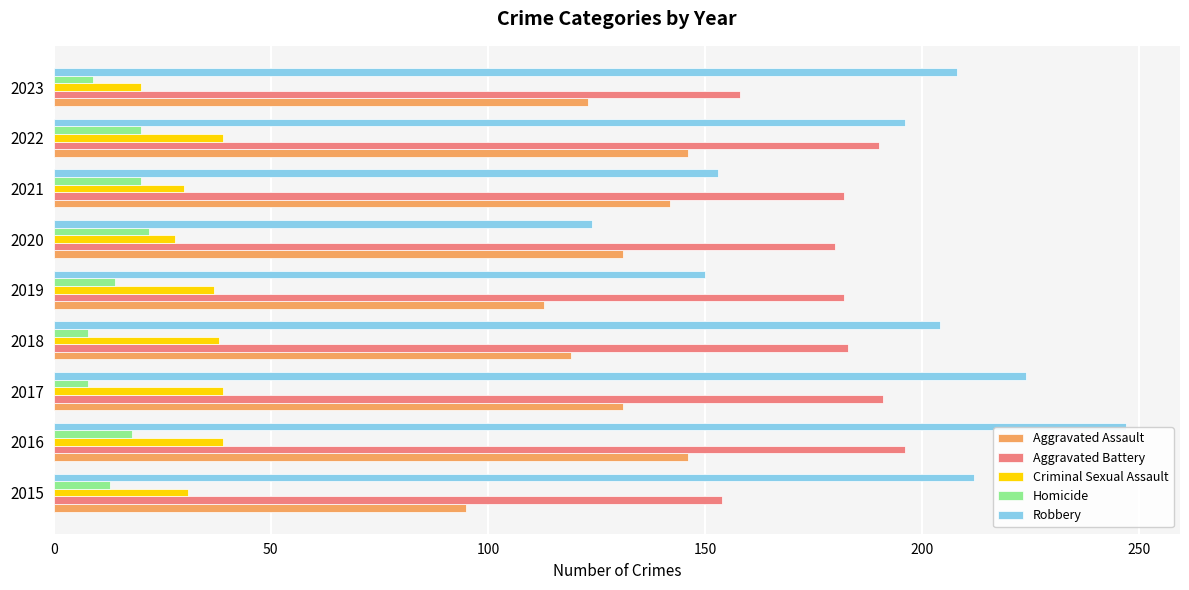

What is the smallest value displayed?

8